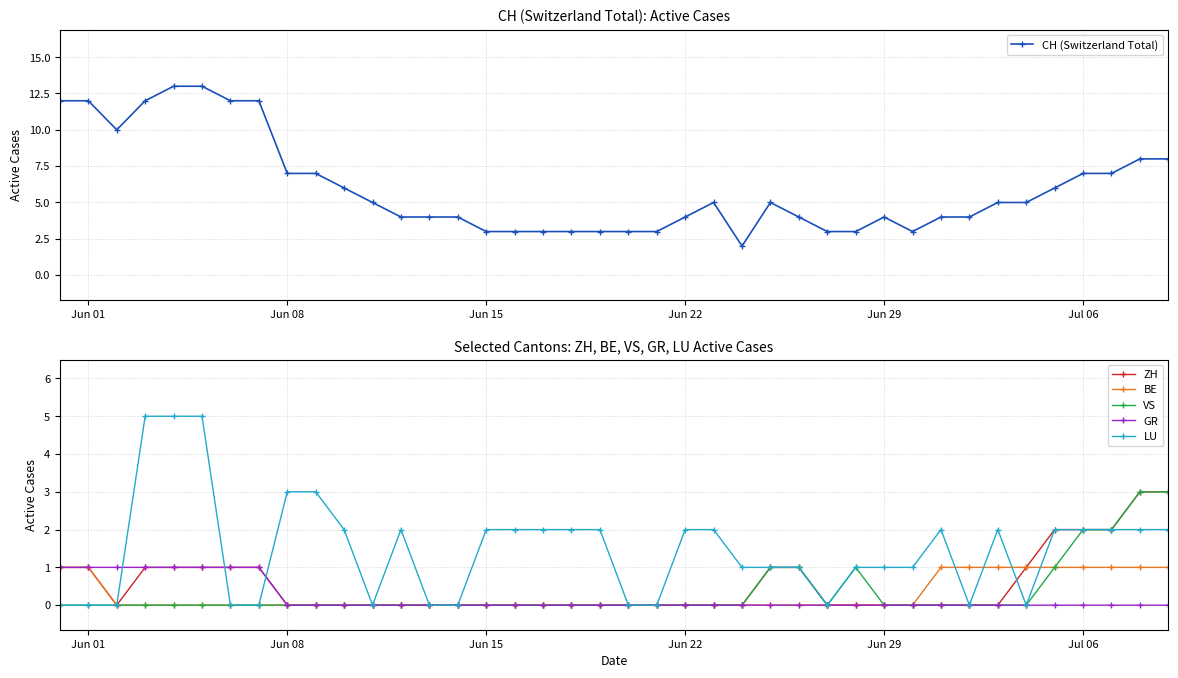

What is the maximum value for ZH?

3